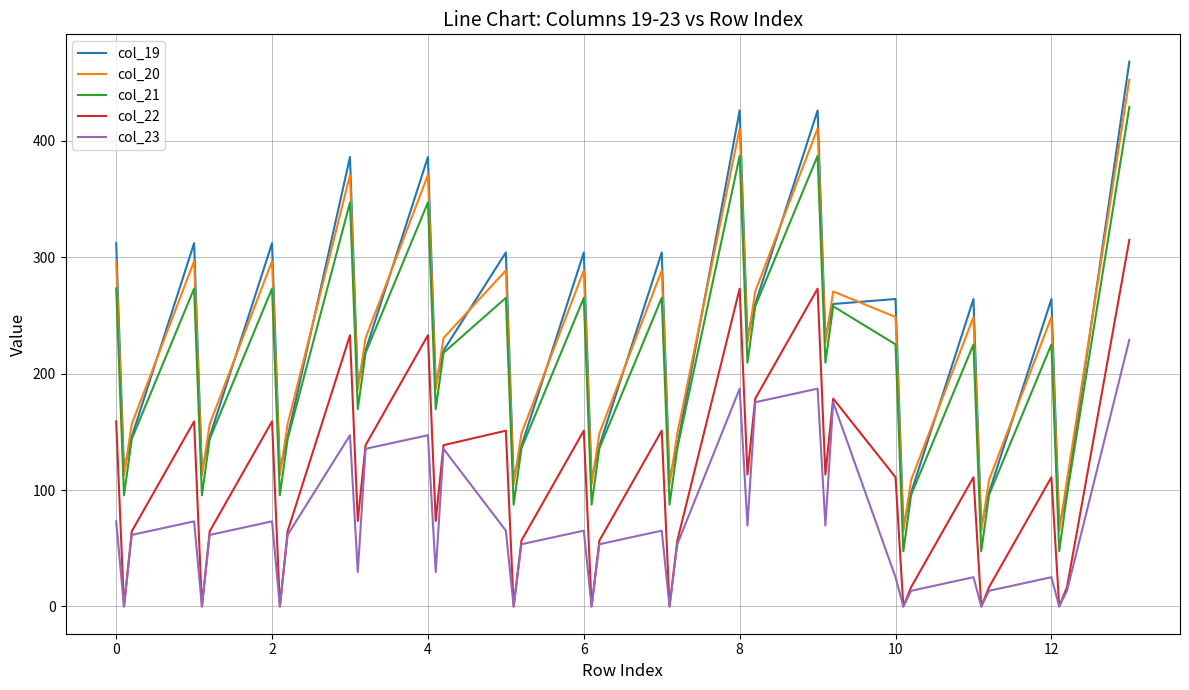

True or false: col_23 and col_19 cross at least once.

False